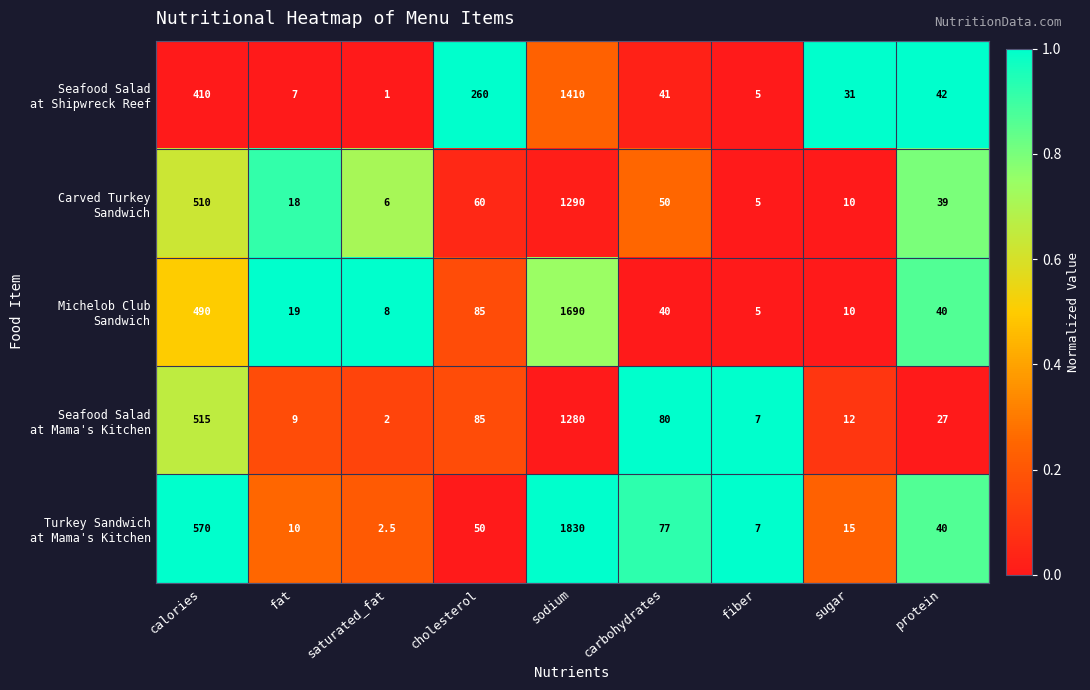

At which category is the sum across all series the highest?

sodium